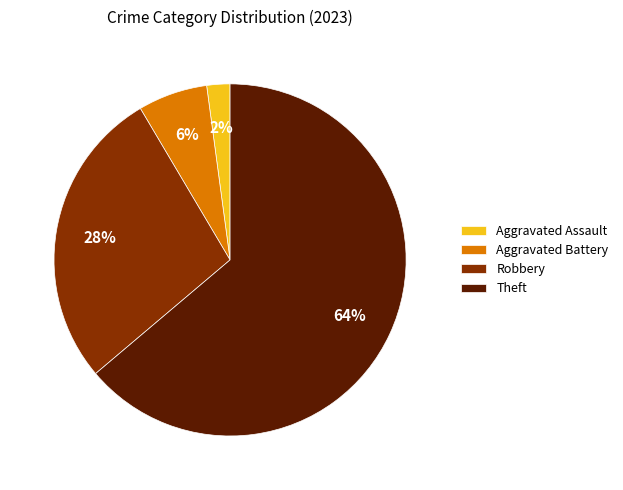

Combined, do Robbery and Aggravated Battery account for over 50%?

No